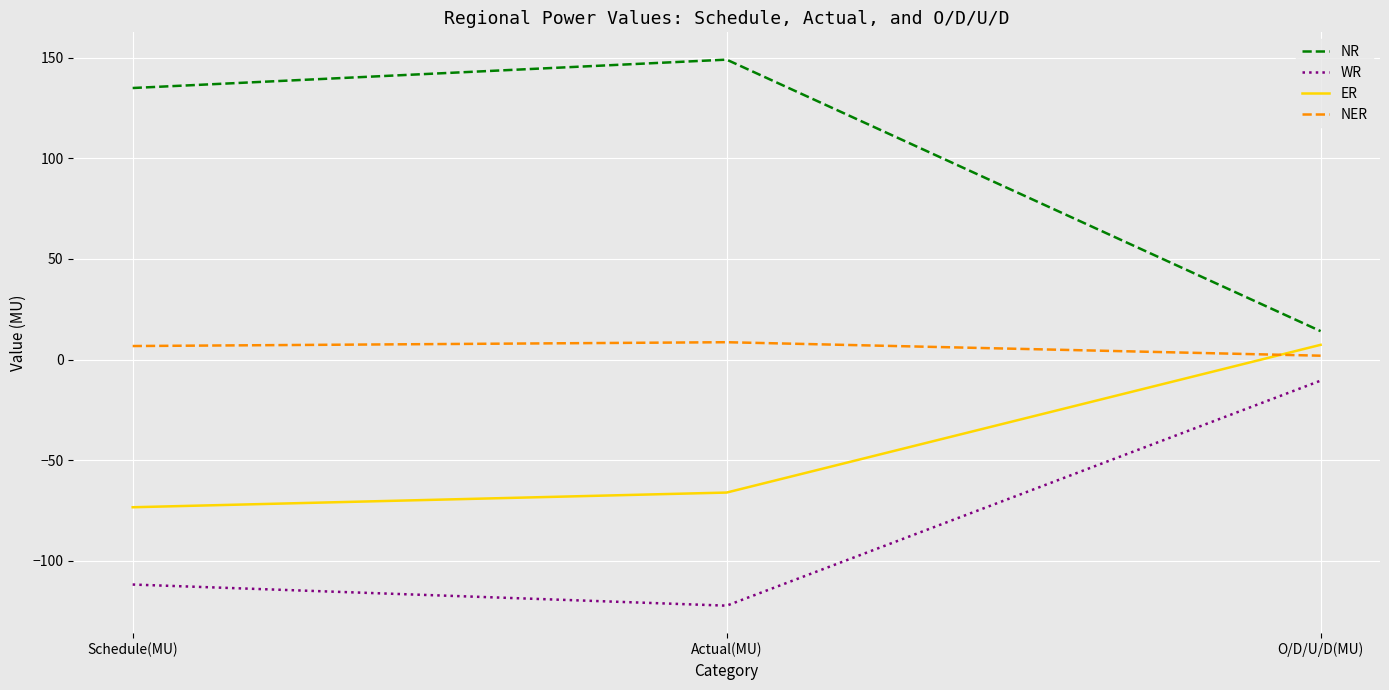

What is the difference between the maximum and second lowest values in the WR series?

101.3